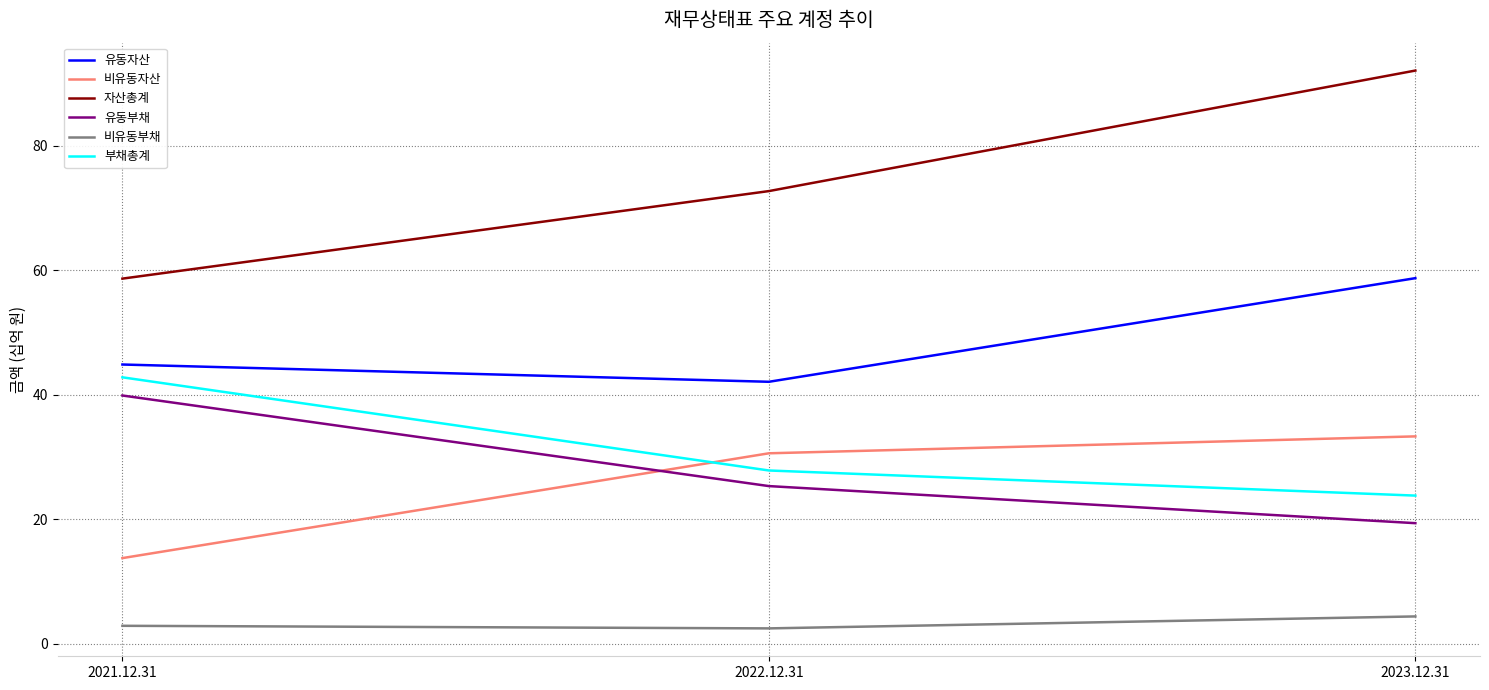

What is the smallest value displayed?

2.5